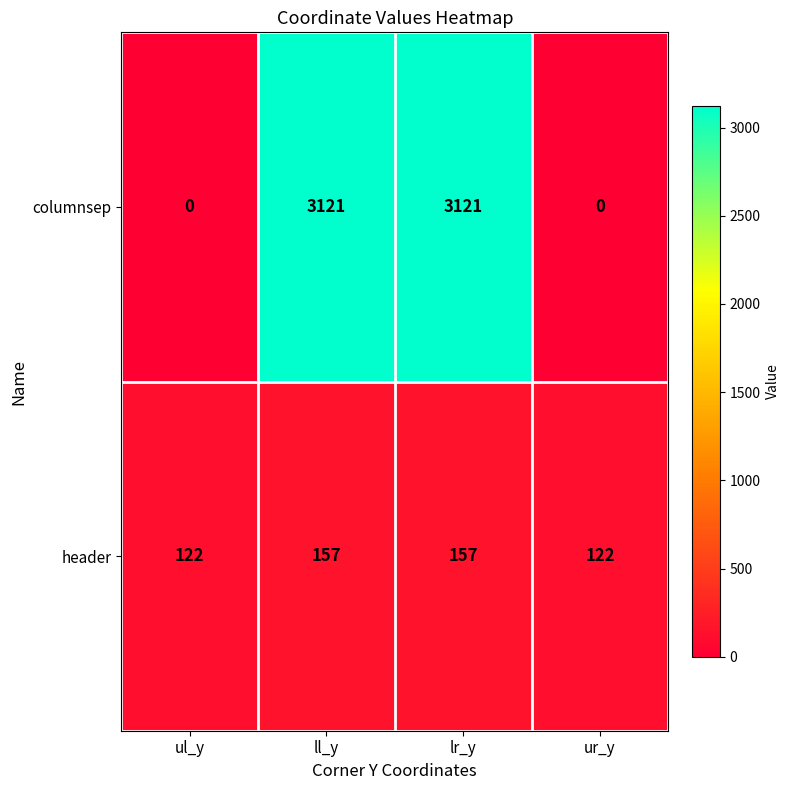

What is the difference between the maximum and minimum values in the header series?

35